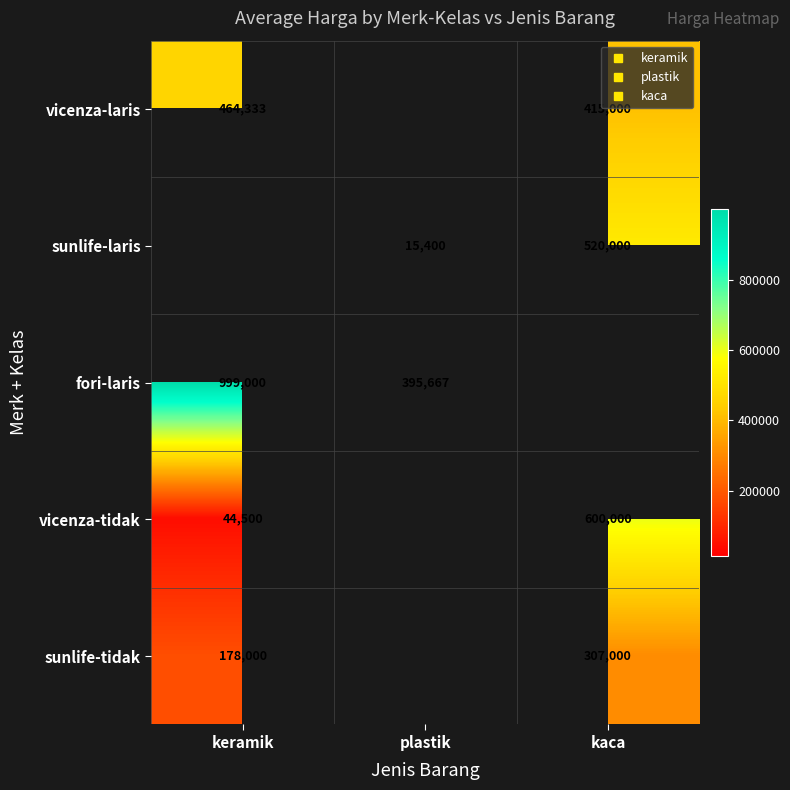

How many fori-laris values are between 395667 and 999000?

2